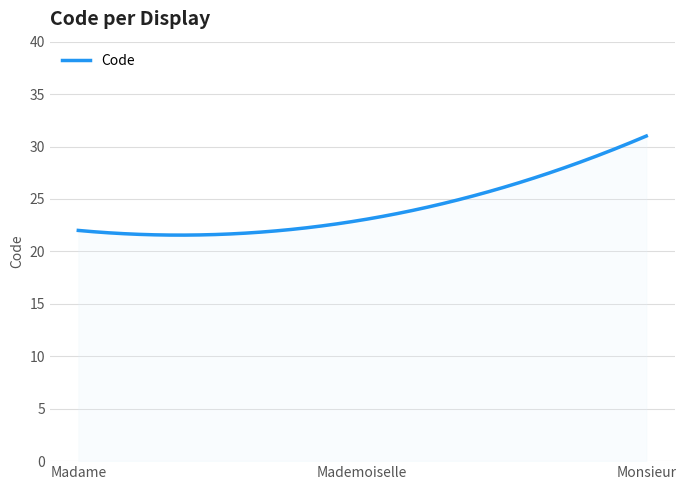

What is the maximum value shown in the chart?

31.0